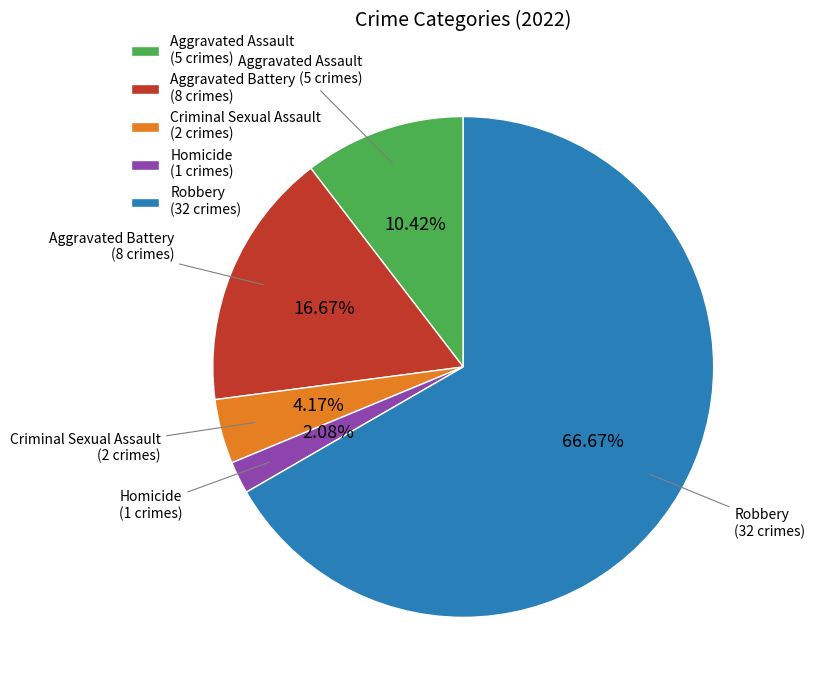

What is the largest slice in the pie chart?

Robbery